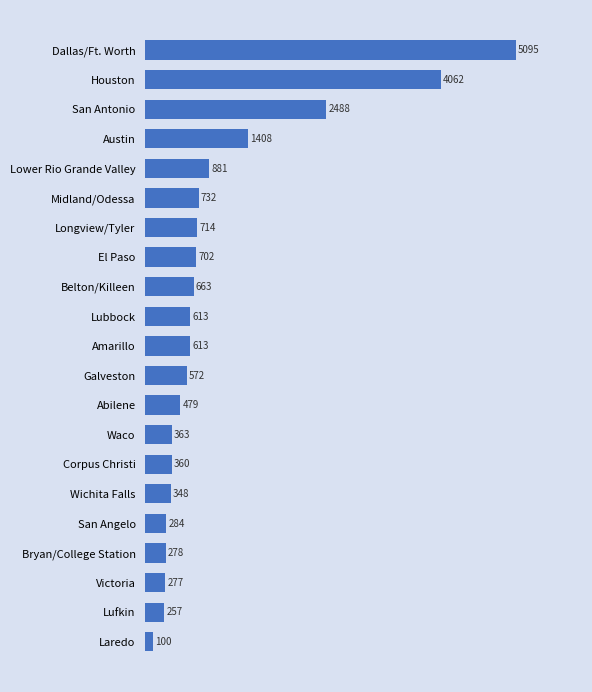

Which category has the highest value across all series?

Dallas/Ft. Worth